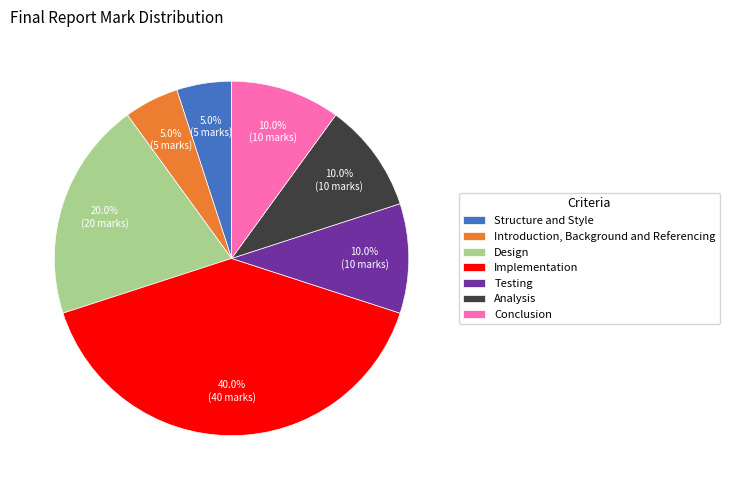

Which slice is the largest?

Implementation